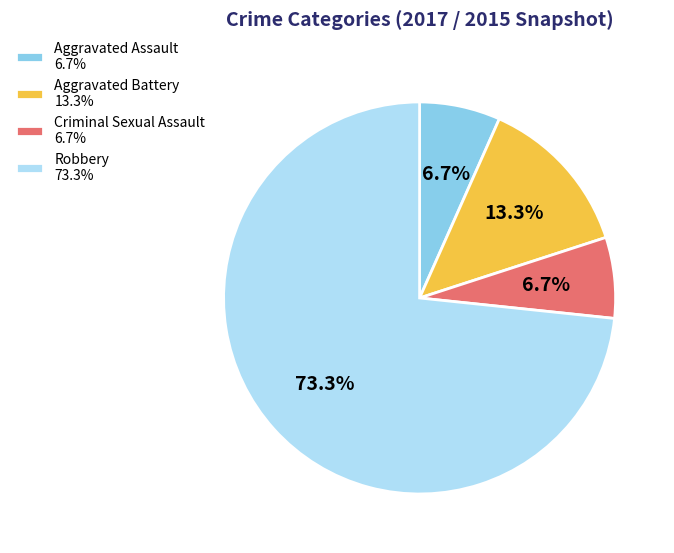

Between Aggravated Battery 13.3% and Aggravated Assault 6.7%, which is larger?

Aggravated Battery 13.3%